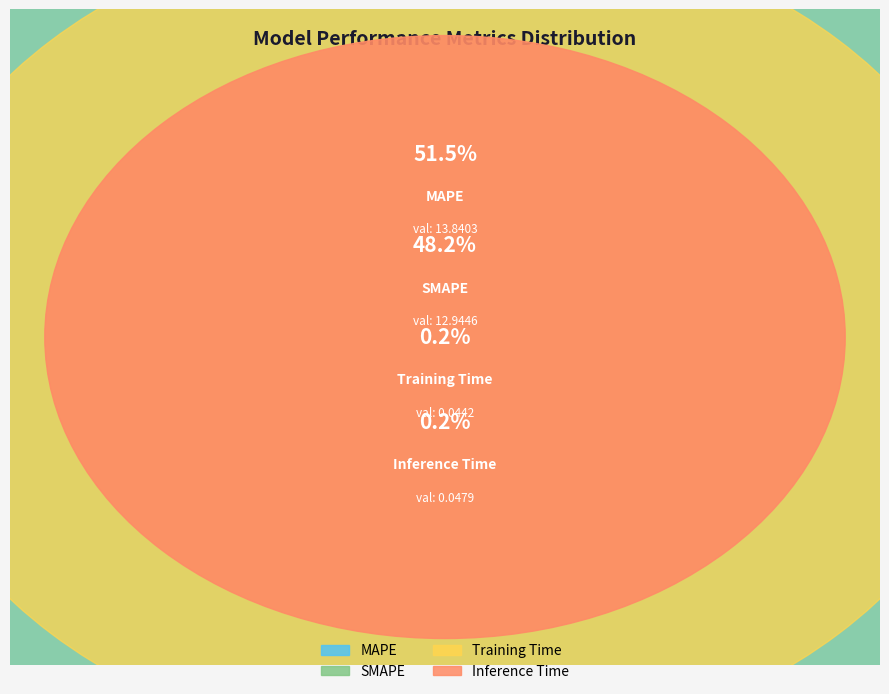

Which category has the biggest portion of the pie?

MAPE